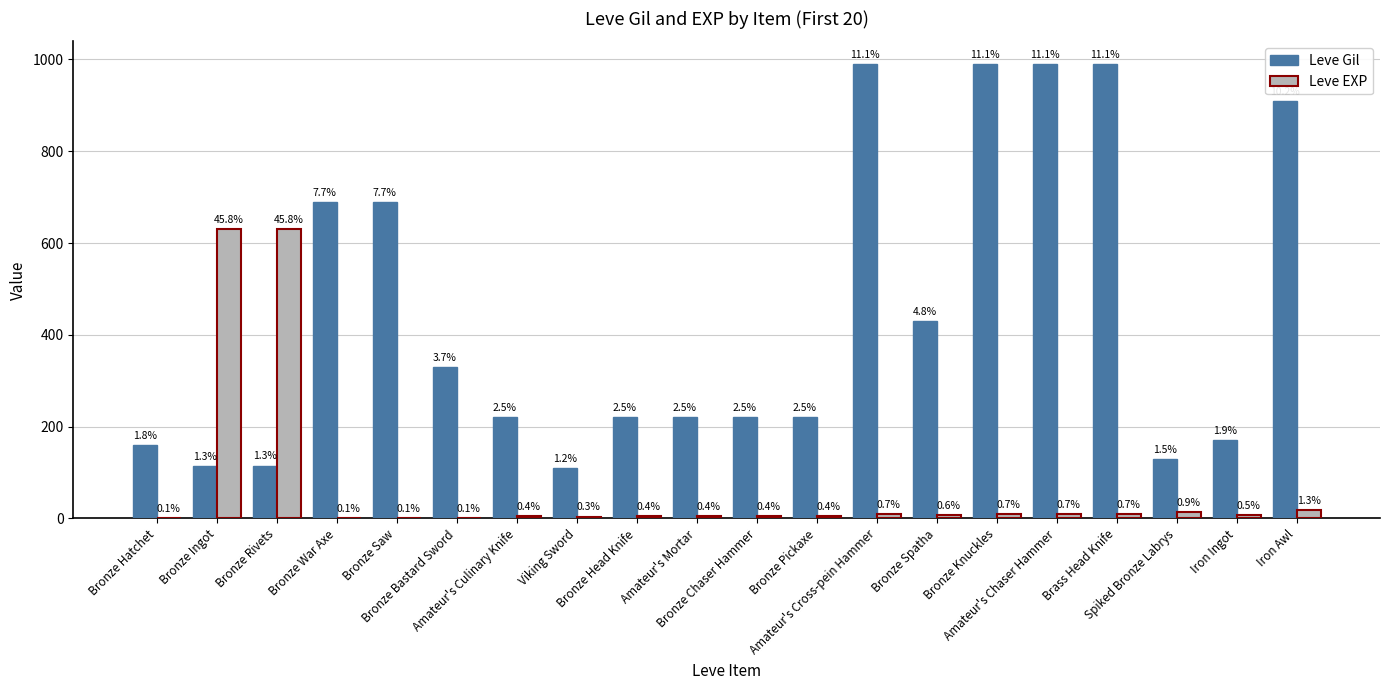

List the labels in order of Leve EXP value, largest first.

Bronze Ingot, Bronze Rivets, Iron Awl, Spiked Bronze Labrys, Amateur's Cross-pein Hammer, Bronze Knuckles, Amateur's Chaser Hammer, Brass Head Knife, Bronze Spatha, Iron Ingot, Amateur's Culinary Knife, Bronze Head Knife, Amateur's Mortar, Bronze Chaser Hammer, Bronze Pickaxe, Viking Sword, Bronze Hatchet, Bronze War Axe, Bronze Saw, Bronze Bastard Sword